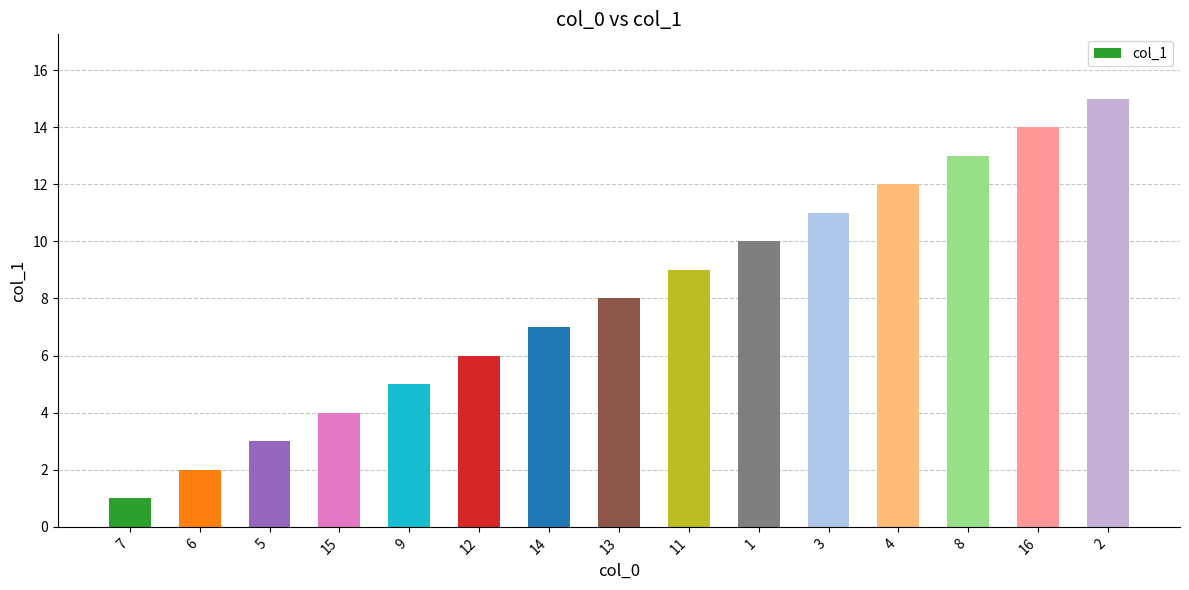

Does the chart contain stacked bars?

No